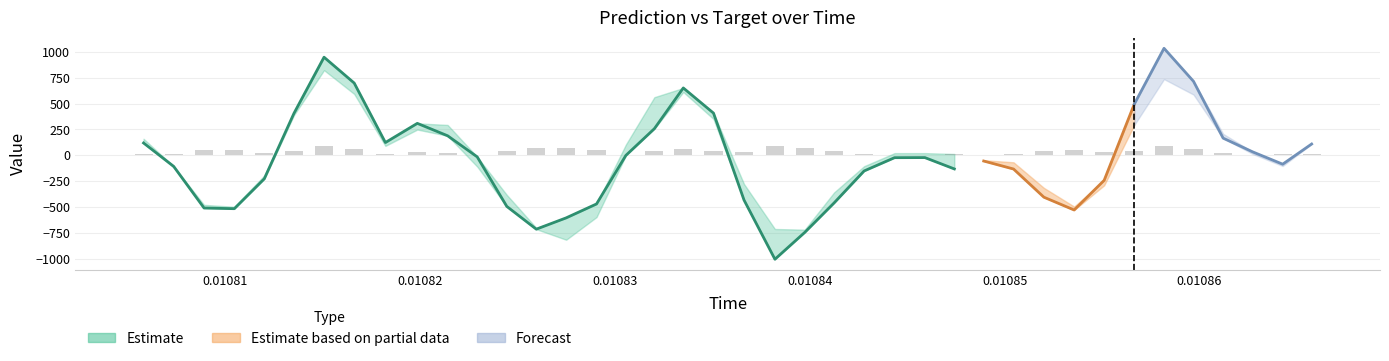

Does the chart contain any negative values?

Yes